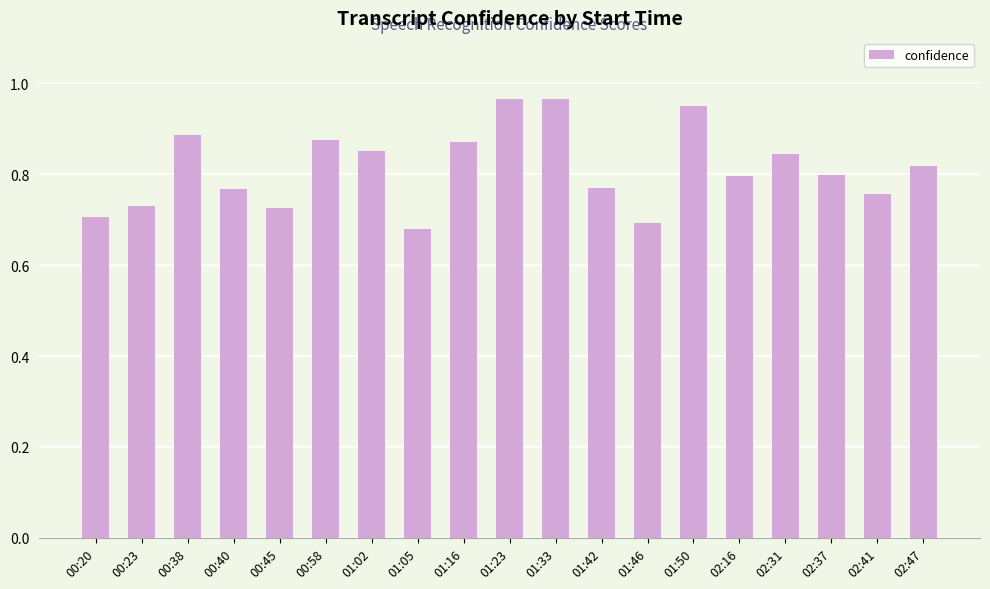

Is it true that the value at 01:33 is 0.4?

False